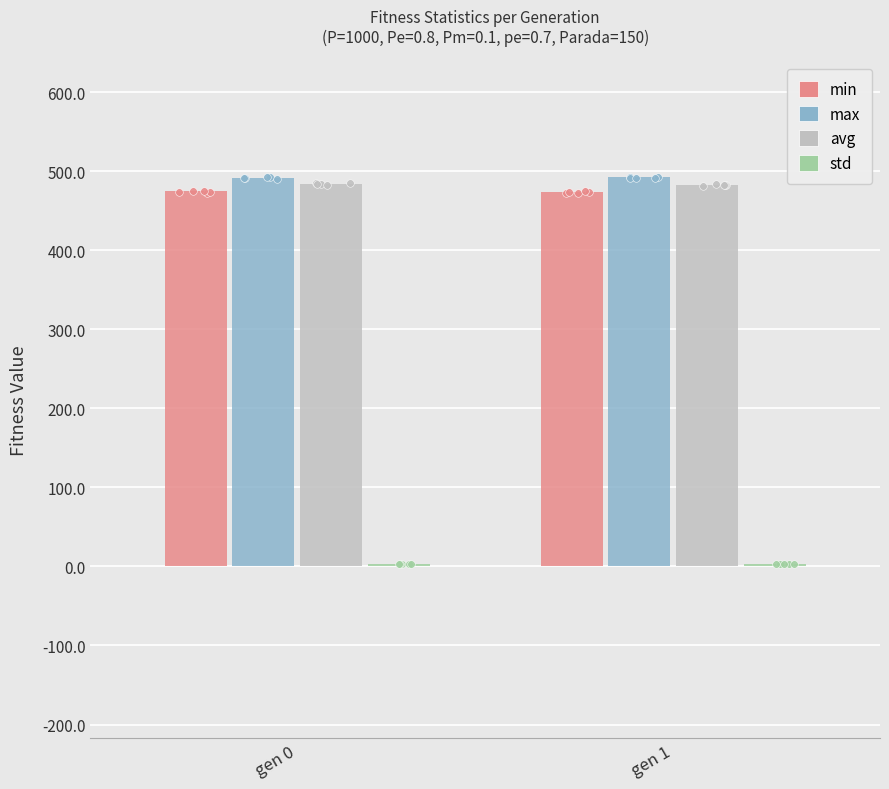

What is the total value across all series at gen 1?

1450.5